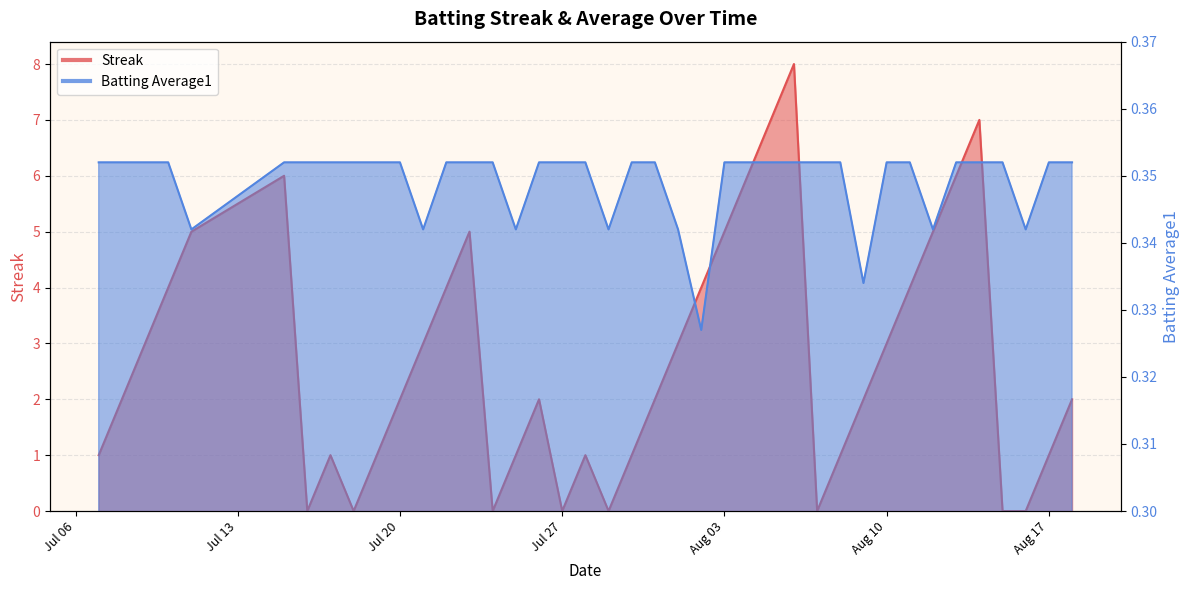

What is the total value across all series at 2010-07-08?

2.4